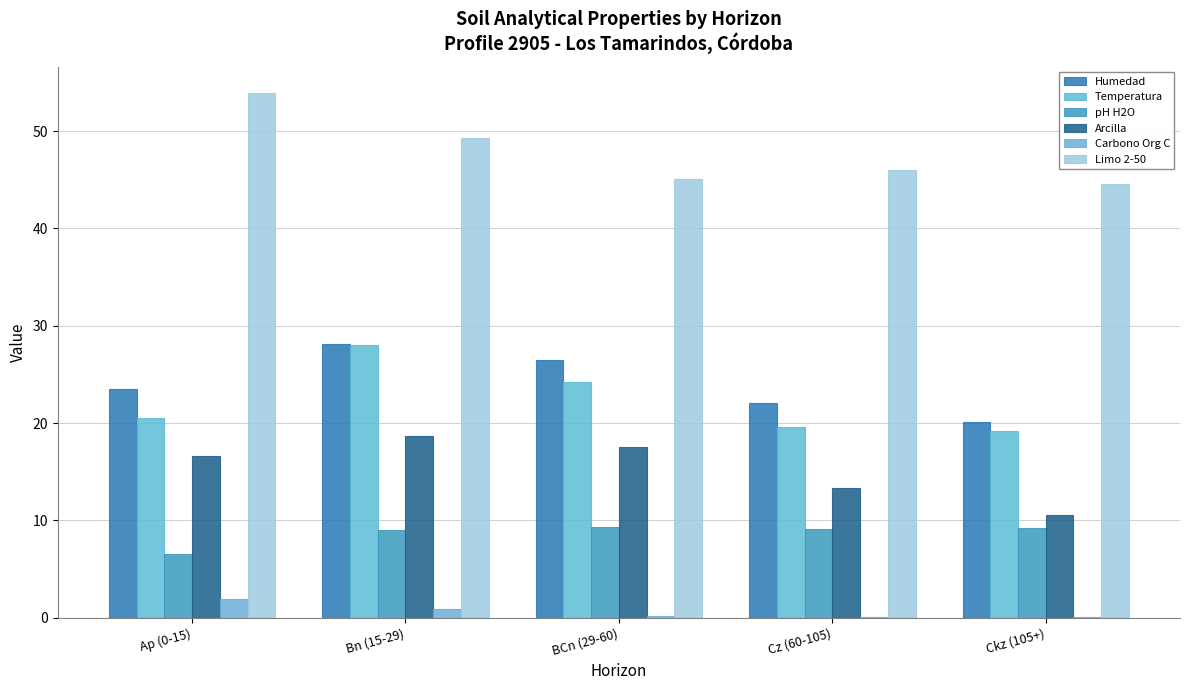

What is the average value of the Temperatura series?

22.3